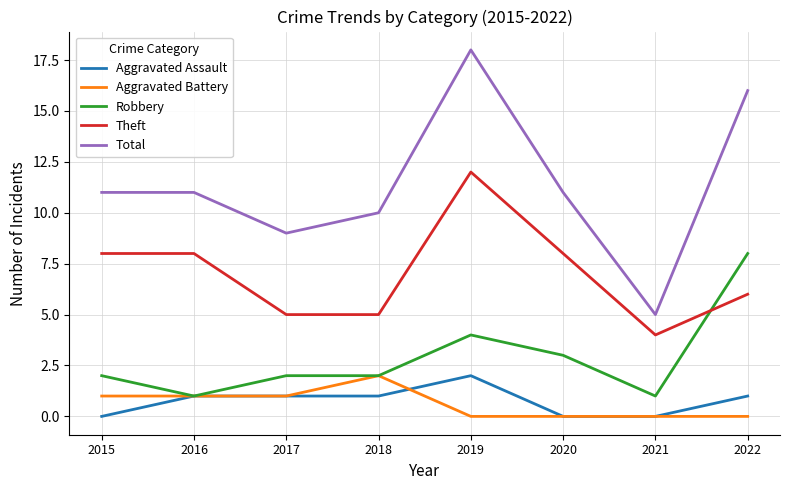

Which category has the lowest value in the Total series?

2021